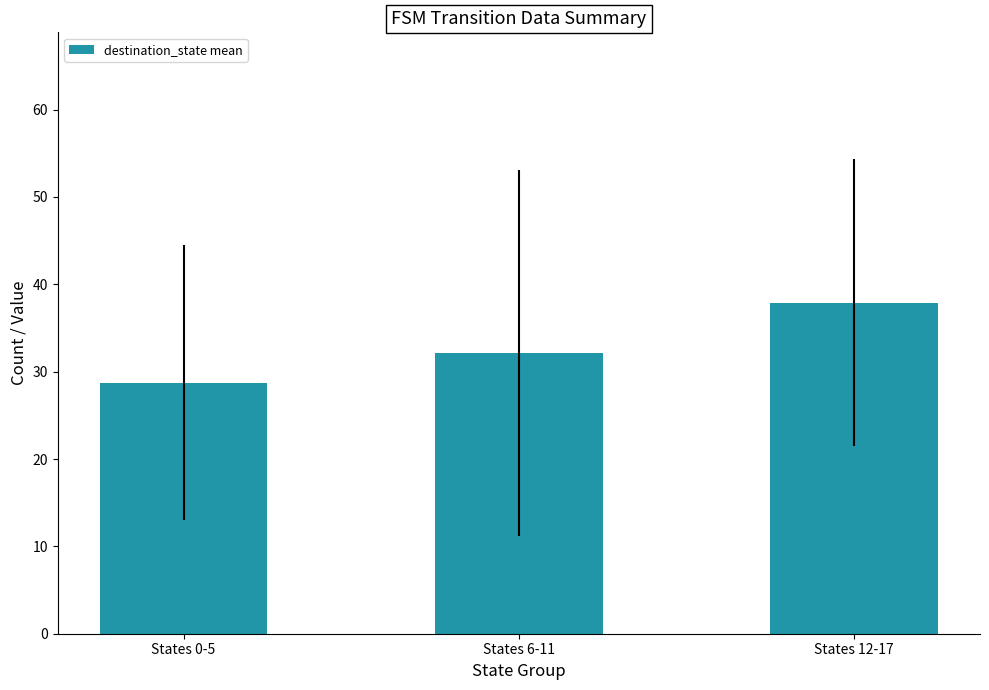

Which category has the lowest value across all series?

States 0-5